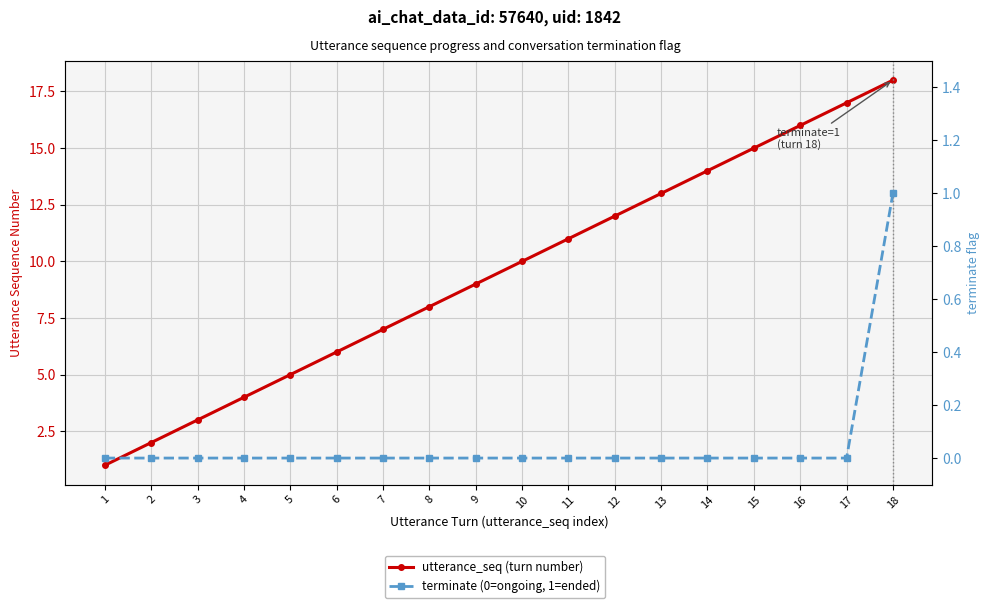

How many lines are shown in the chart?

2